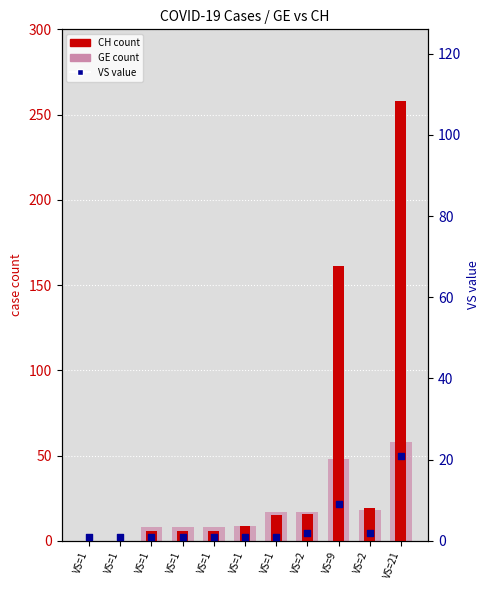

What is the total value across all series at VS=1?

1